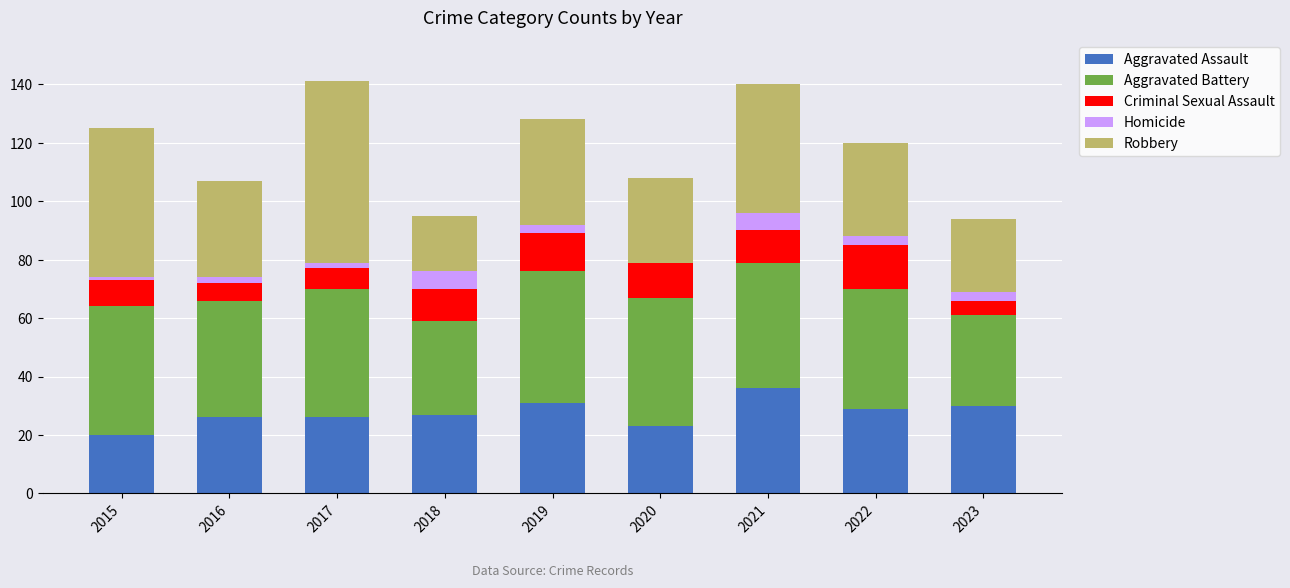

Which category has the highest value in the Aggravated Assault series?

2021